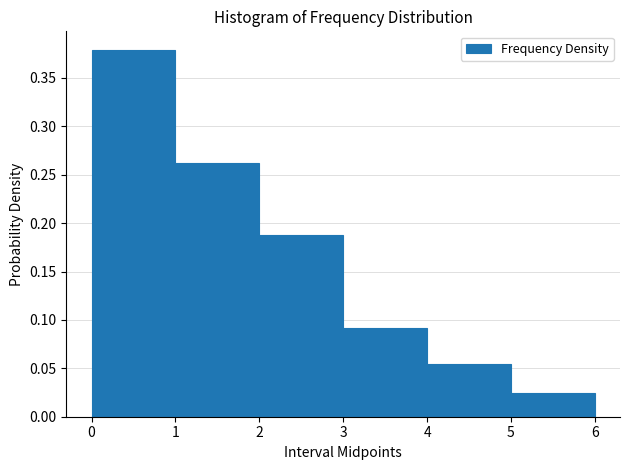

Over which range of the x-axis is the bar tallest?

0 to 1